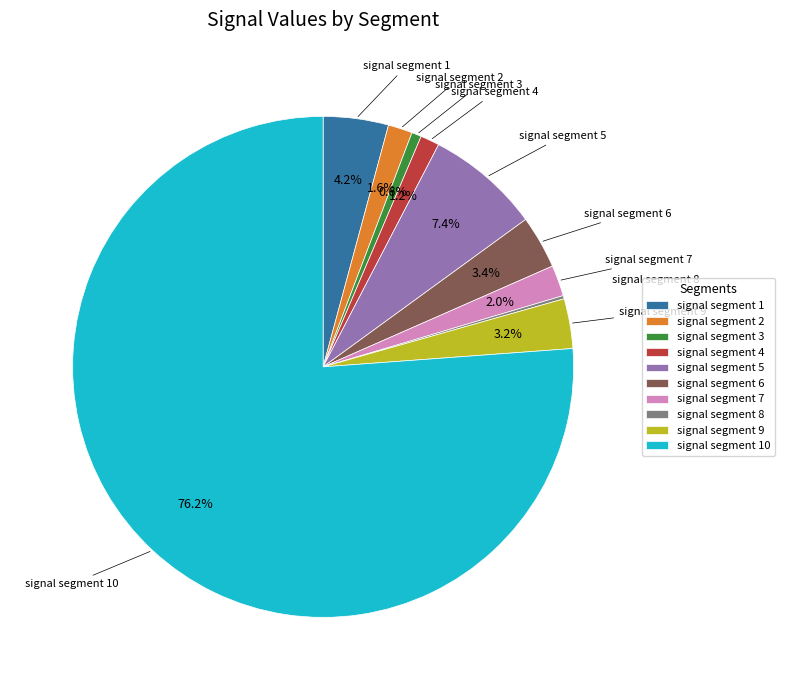

What percentage is the signal segment 7 slice, to the nearest percent?

2%